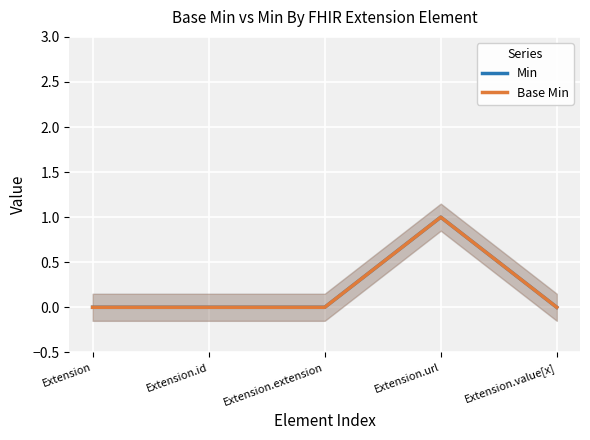

What are all the series names shown in the legend?

Min, Base Min